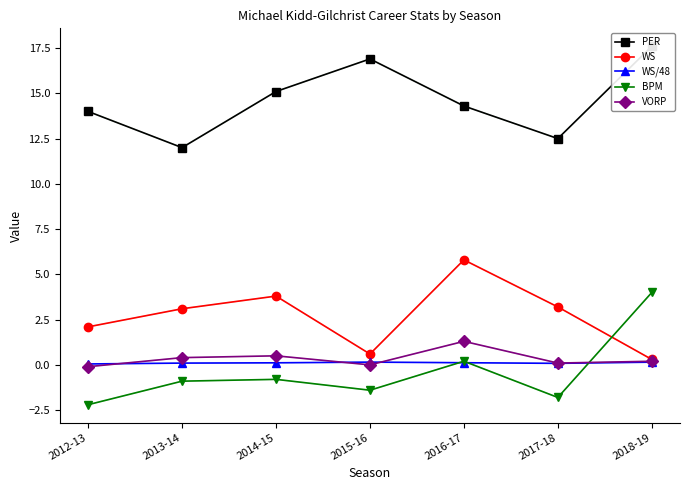

Which category has the highest value in the VORP series?

2016-17